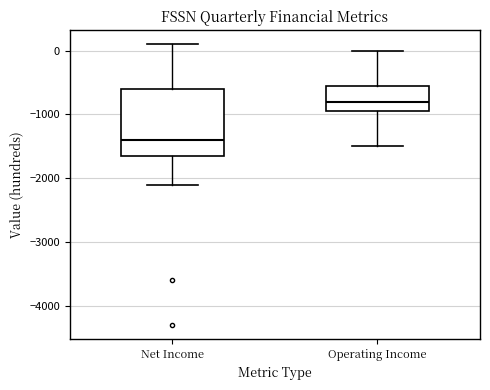

Reading left to right, read every box against the y-axis: the position of its median line, the range the box covers, and the ends of its whiskers. The values are not printed on the chart, so give them approximately, as read against the axis.

Net Income: median -1400, box -1600 to -600, whiskers -2100 to 100
Operating Income: median -800, box -900 to -500, whiskers -1500 to 0